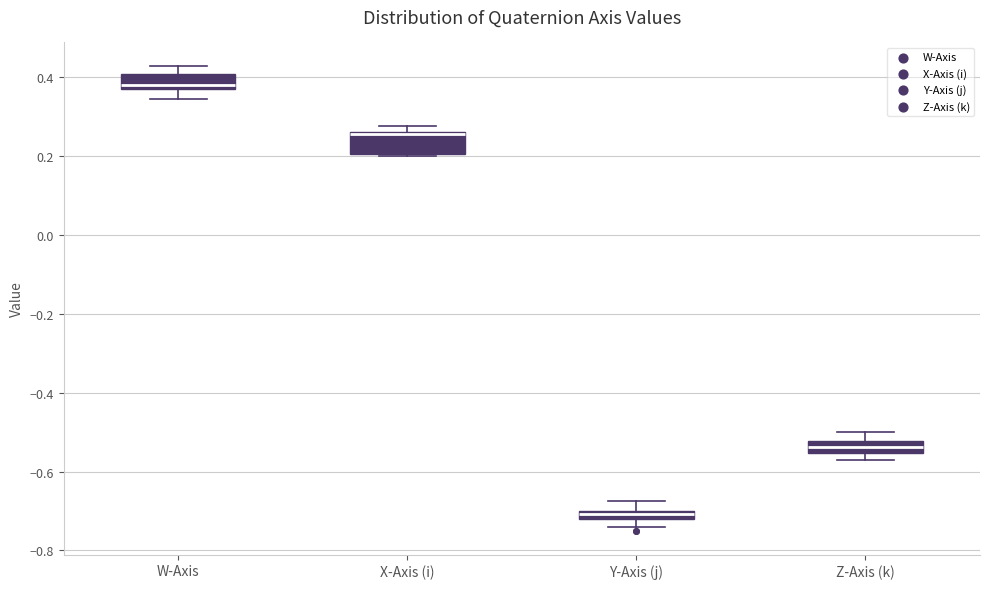

Where does the lower whisker of the box for W-Axis end on the y-axis? The values are not printed on the chart, so give them approximately, as read against the axis.

0.34